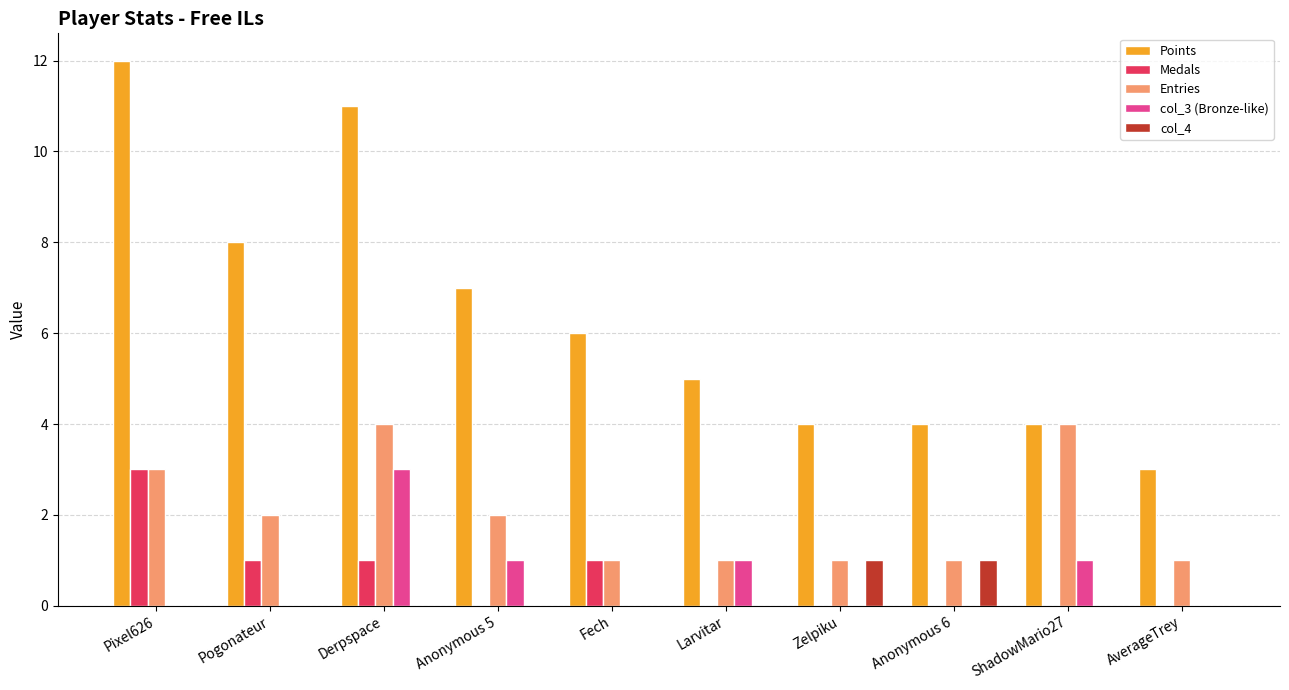

Between Pixel626 and ShadowMario27, which series saw the biggest shift?

Points